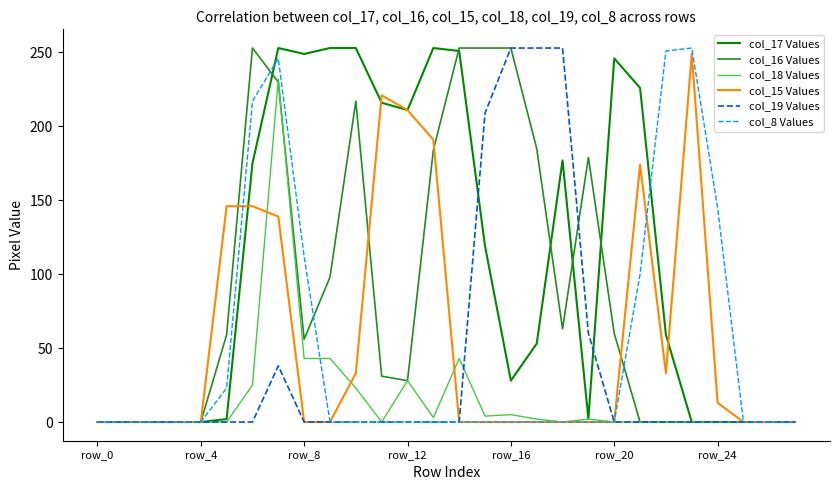

Which series has the largest total across all categories?

col_17 Values